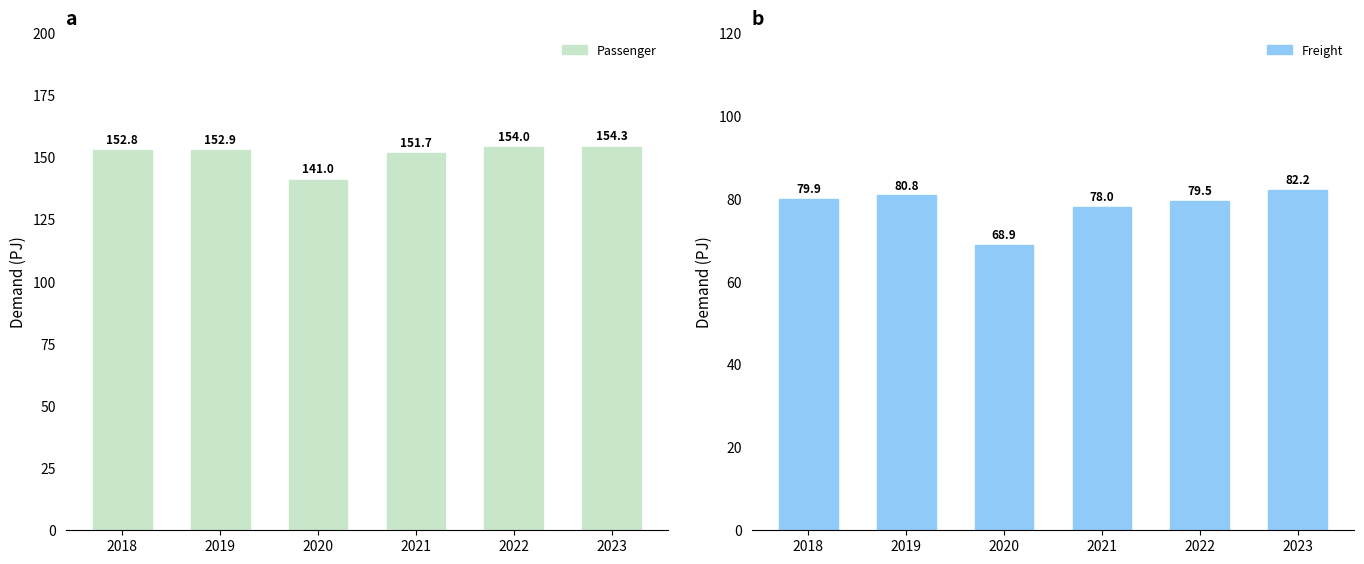

The Freight series shows 41.3 at 2021. True or false?

False